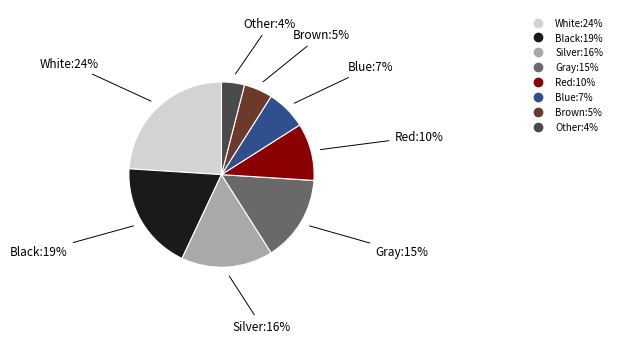

The Blue slice represents 14% of the pie. True or false?

False